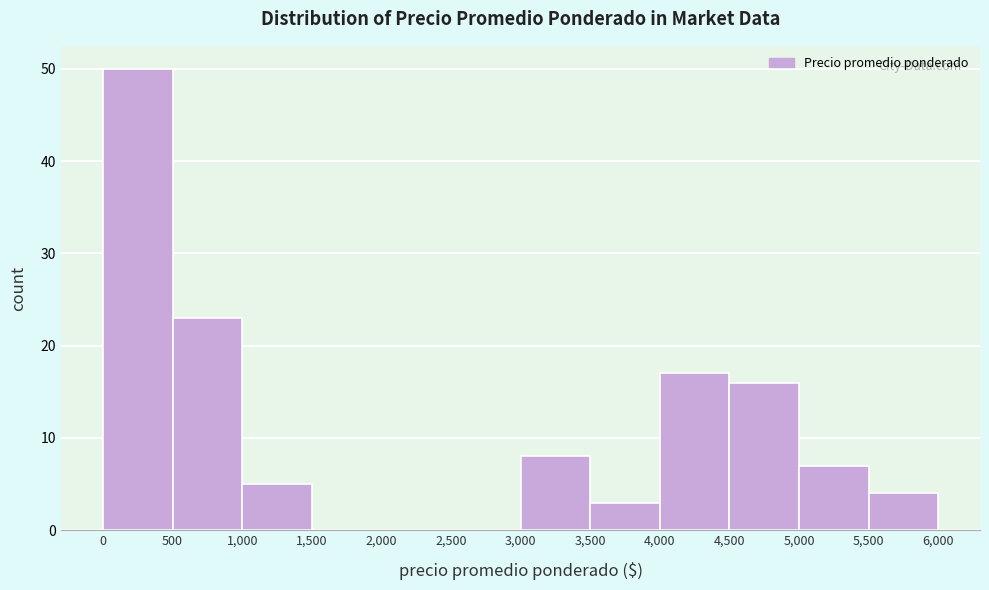

Reading left to right, transcribe this chart: for each bar, give the range it covers on the x-axis and its height. The values are not printed on the chart, so give them approximately, as read against the axis.

0 to 500: 50
500 to 1,000: 23
1,000 to 1,500: 5
1,500 to 2,000: 0
2,000 to 2,500: 0
2,500 to 3,000: 0
3,000 to 3,500: 8
3,500 to 4,000: 3
4,000 to 4,500: 17
4,500 to 5,000: 16
5,000 to 5,500: 7
5,500 to 6,000: 4